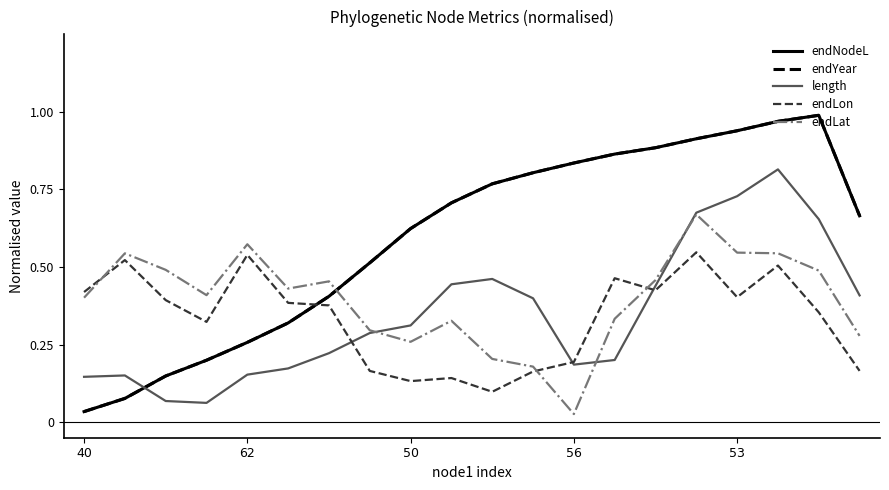

At which category does the chart reach its peak across all series?

18